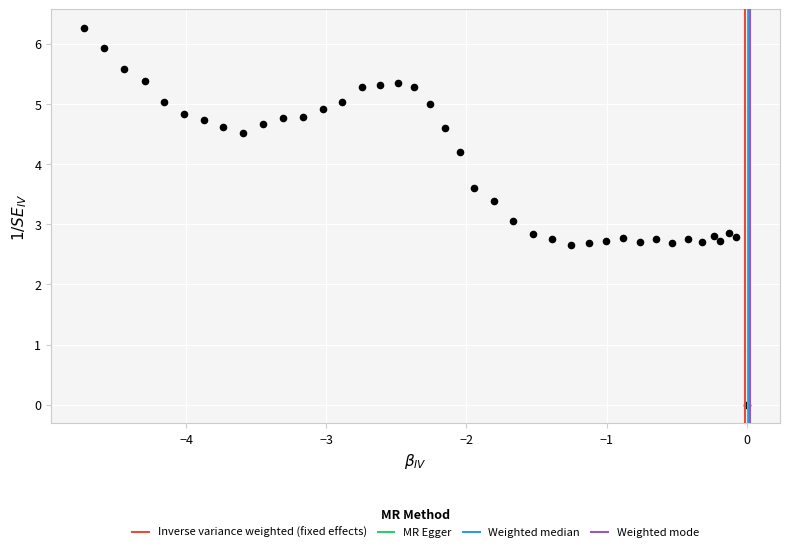

What is the range of Y values (max minus min)?

6.3